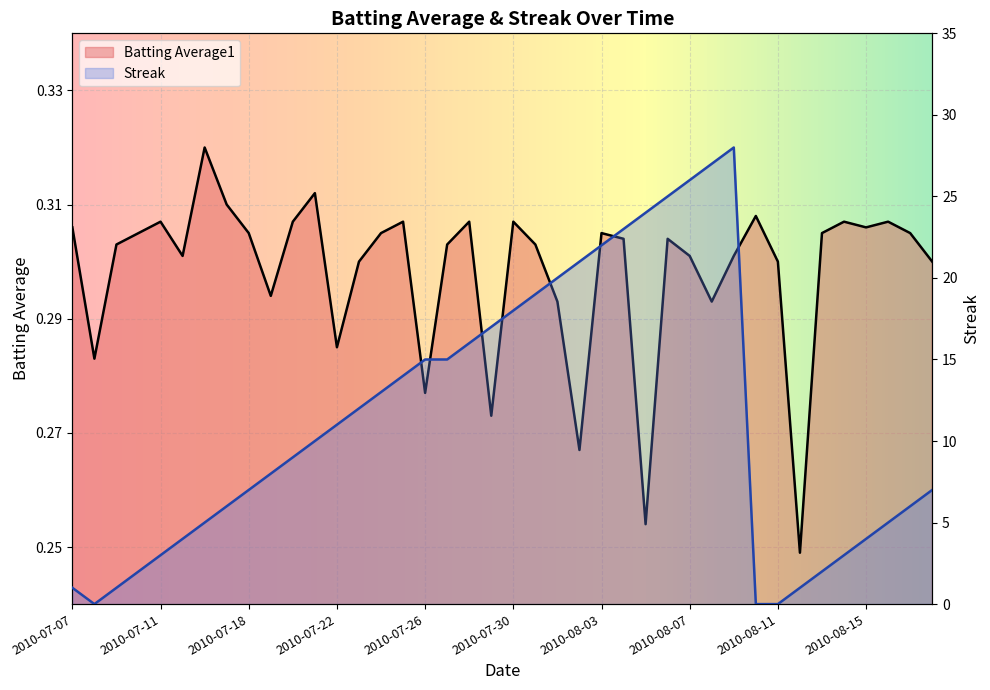

How many Batting Average1 values are between 0 and 1?

40